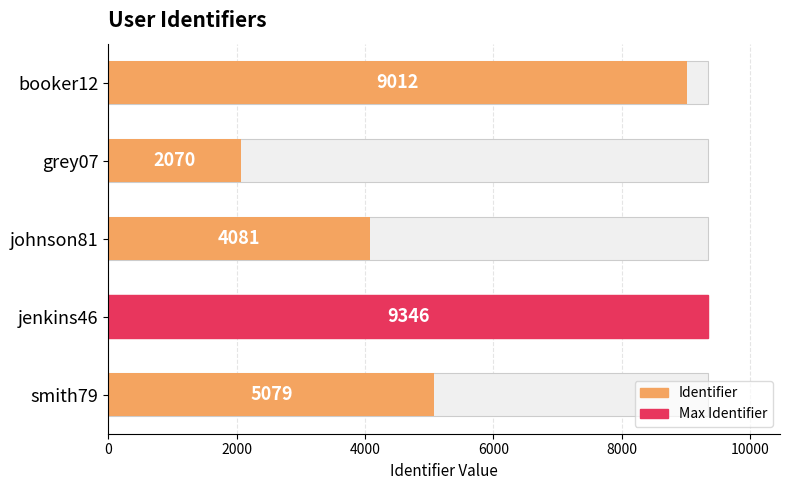

How many distinct data groups are displayed?

1